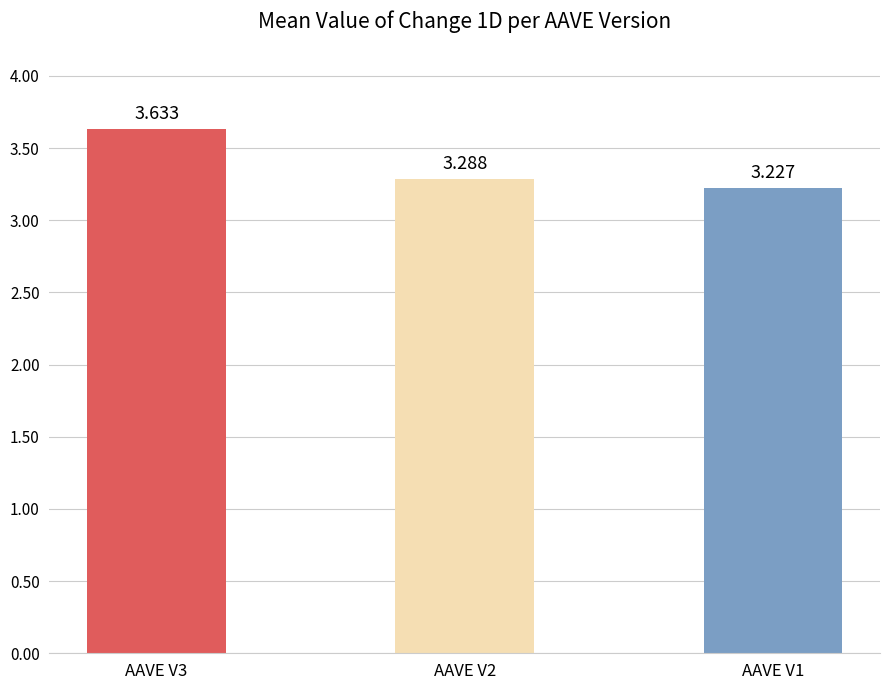

The value at AAVE V2 is 3.3. True or false?

True